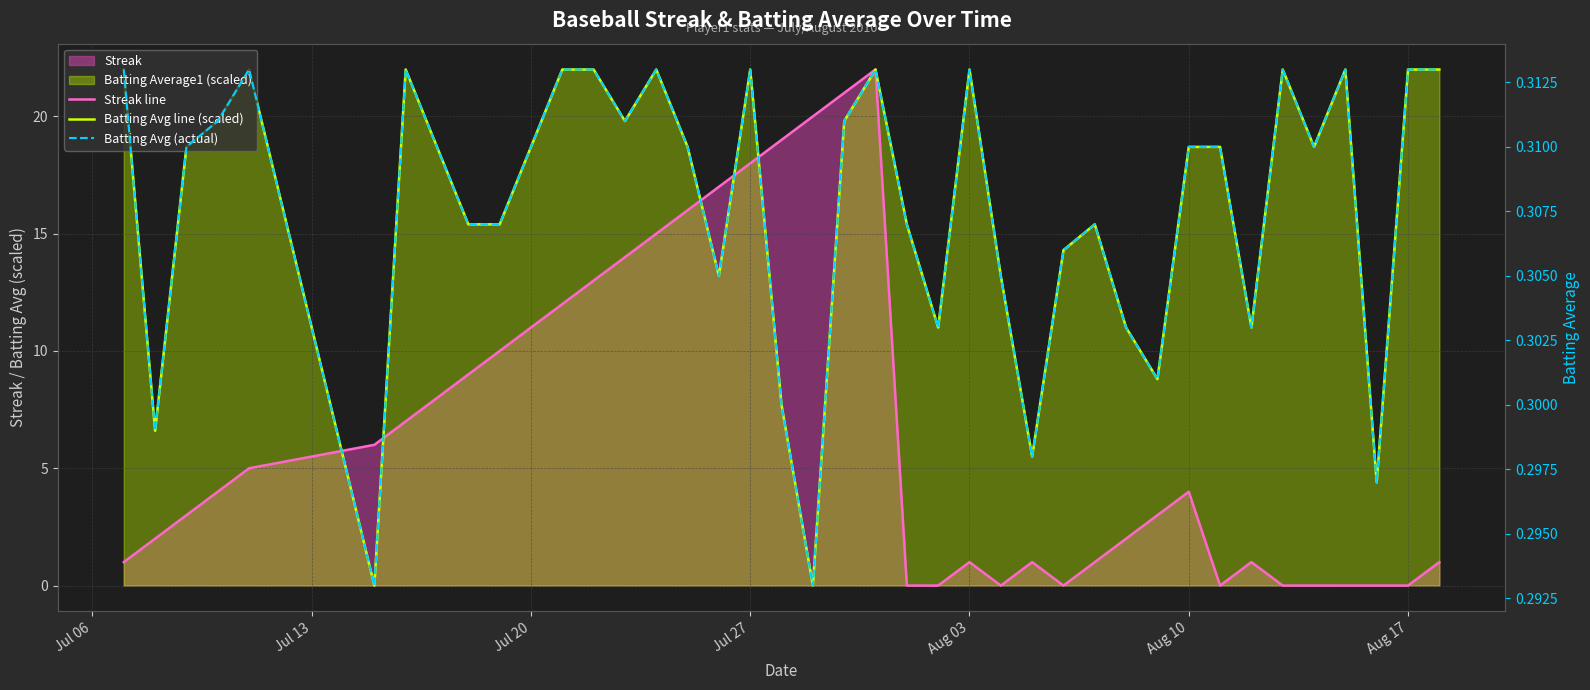

How many values in the Batting Avg line (scaled) series exceed 18?

23